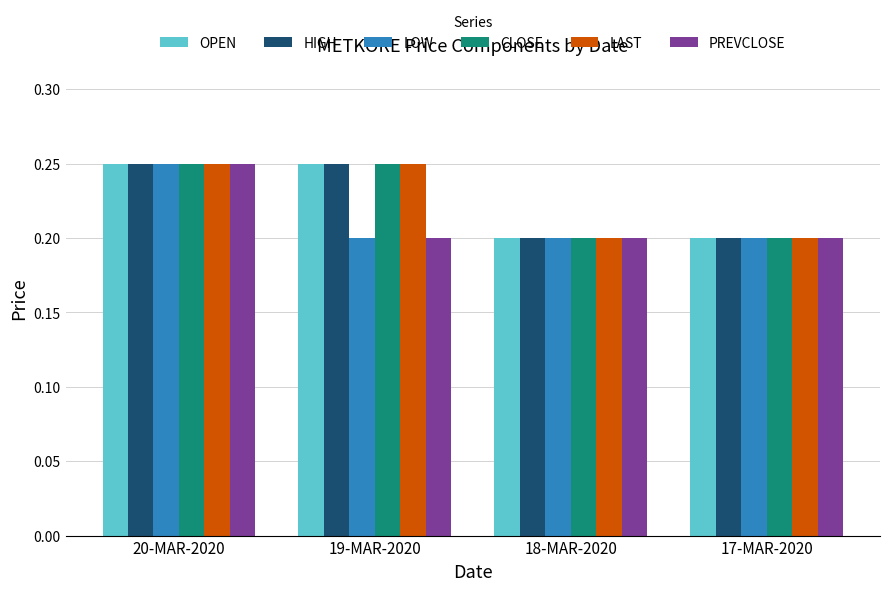

What is the total value across all series at 18-MAR-2020?

1.2